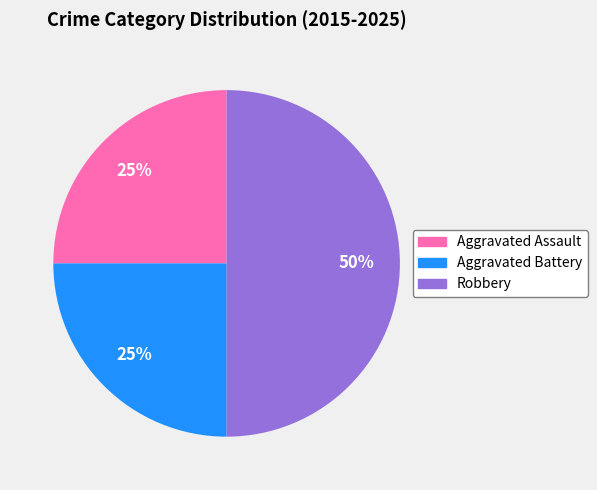

How many slices are in this pie chart?

3